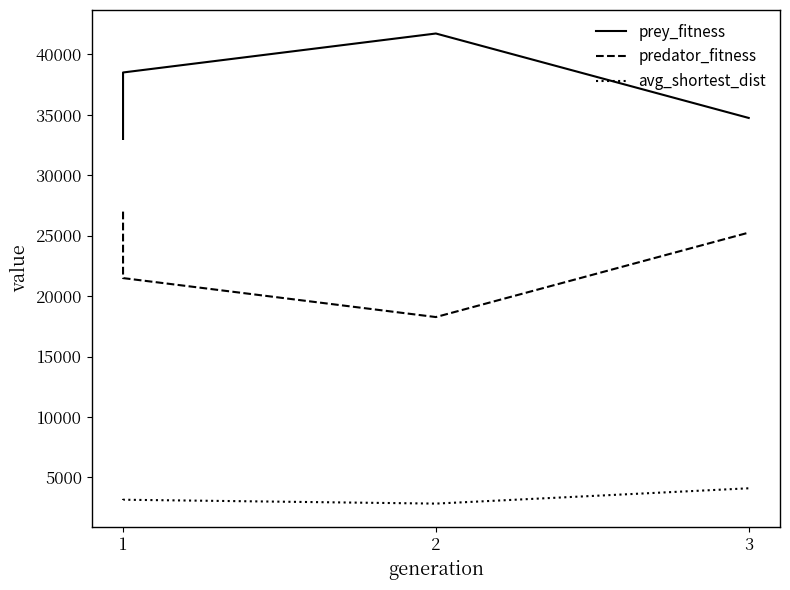

True or false: avg_shortest_dist has a value of 920.0 at 3.

False